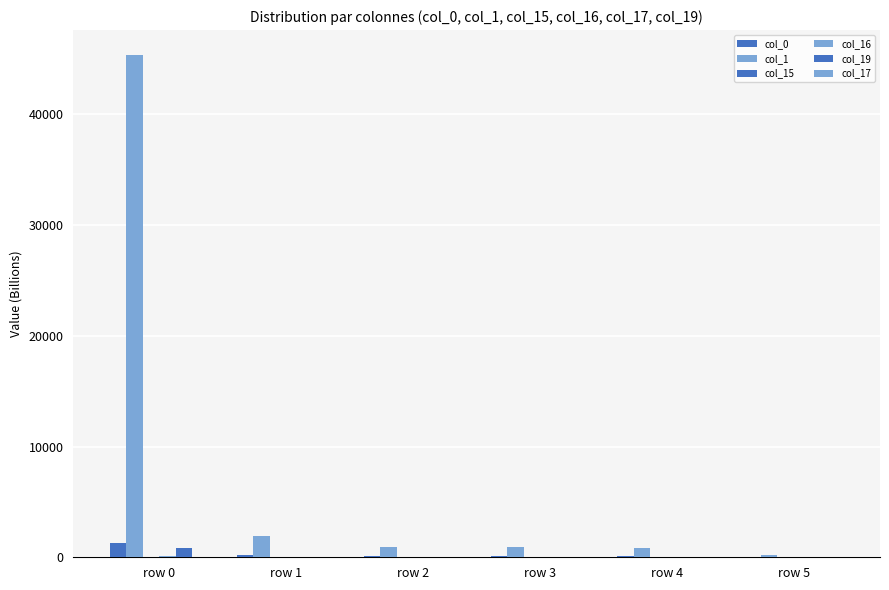

What is the total value across all series at row 5?

313.8